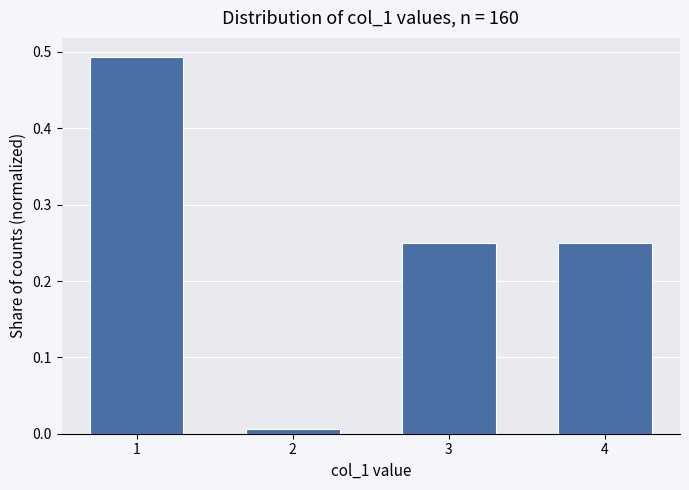

The chart shows a value of 0.7 at 1. True or false?

False